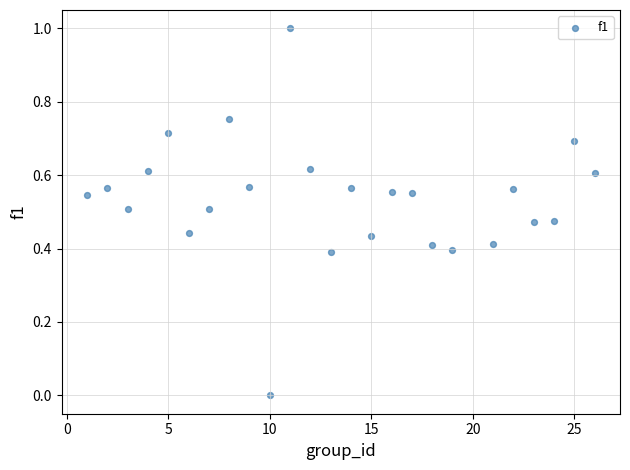

What is the range of Y values (max minus min)?

1.0